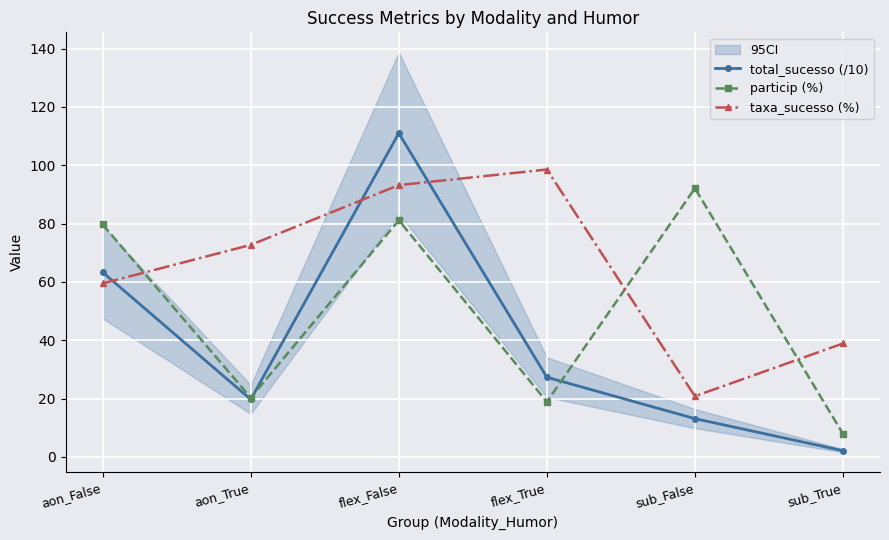

Where is the first local maximum for taxa_sucesso (%)?

flex_True